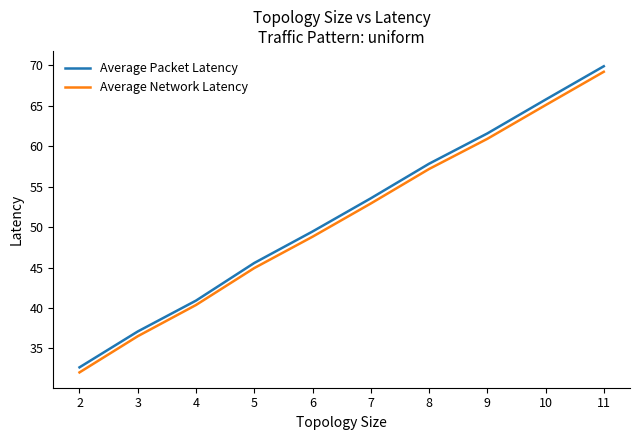

True or false: Average Packet Latency has more than 0 points higher than both neighbors.

False